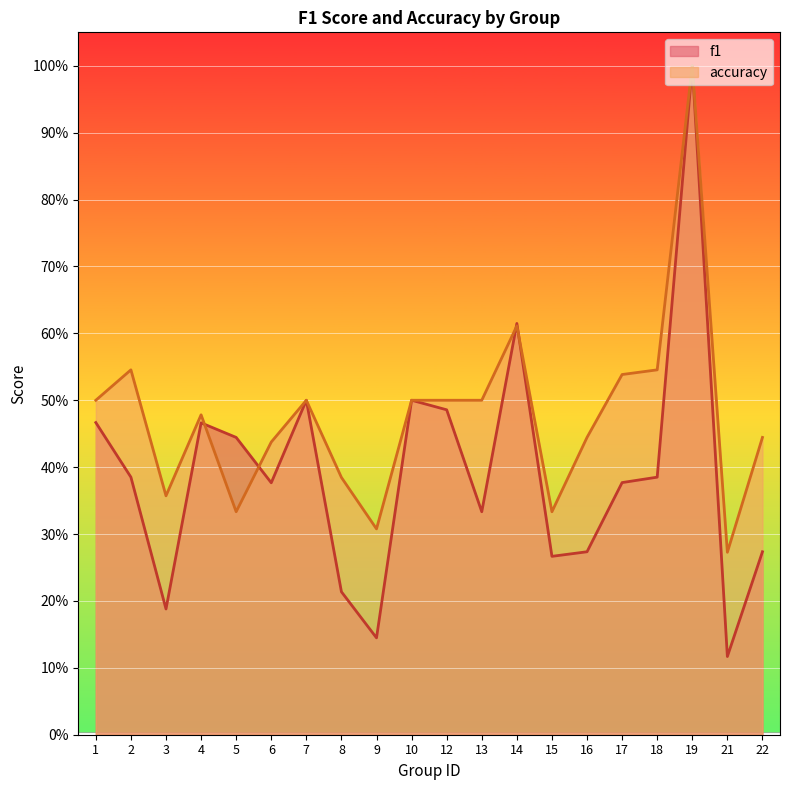

True or false: accuracy has a value of 0.3 at 7.

False